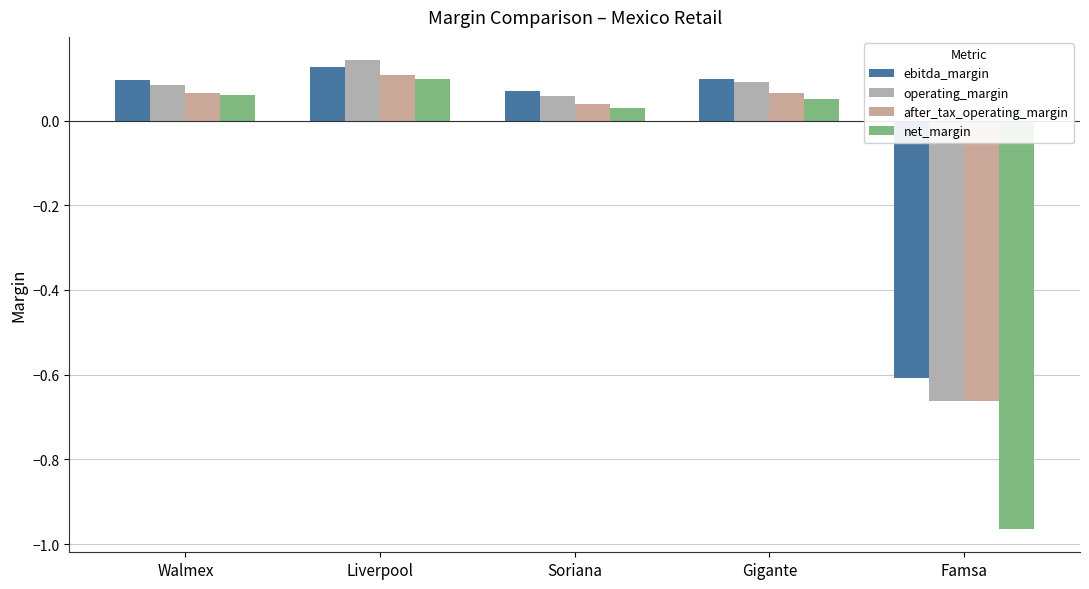

What is the label of the 4th bar from the left?

Gigante